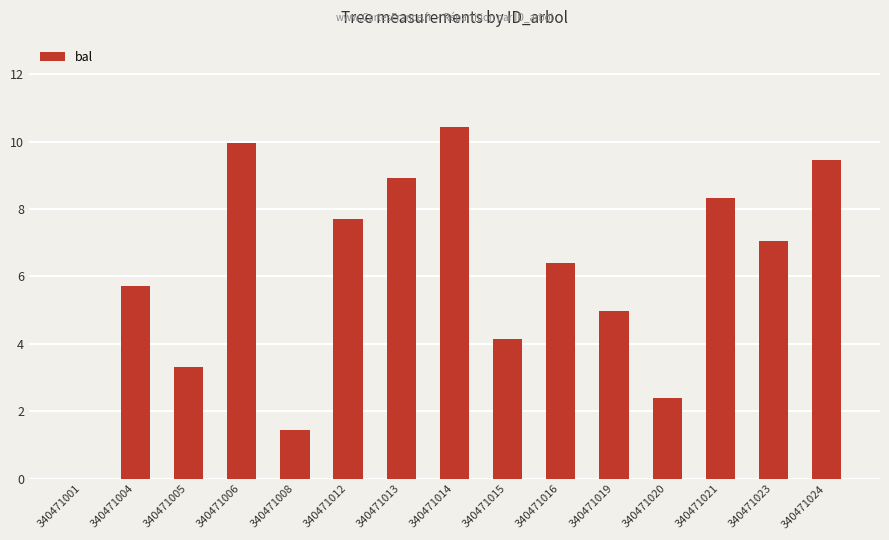

Is it true that the value at 340471014 is 17.2?

False